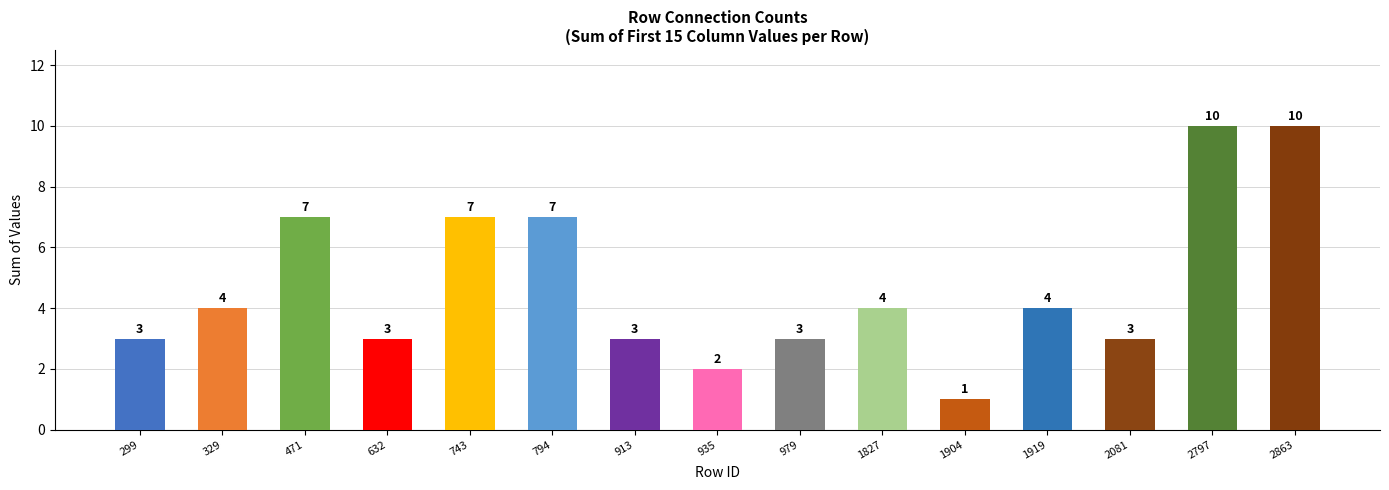

How many data points are less than 4?

7